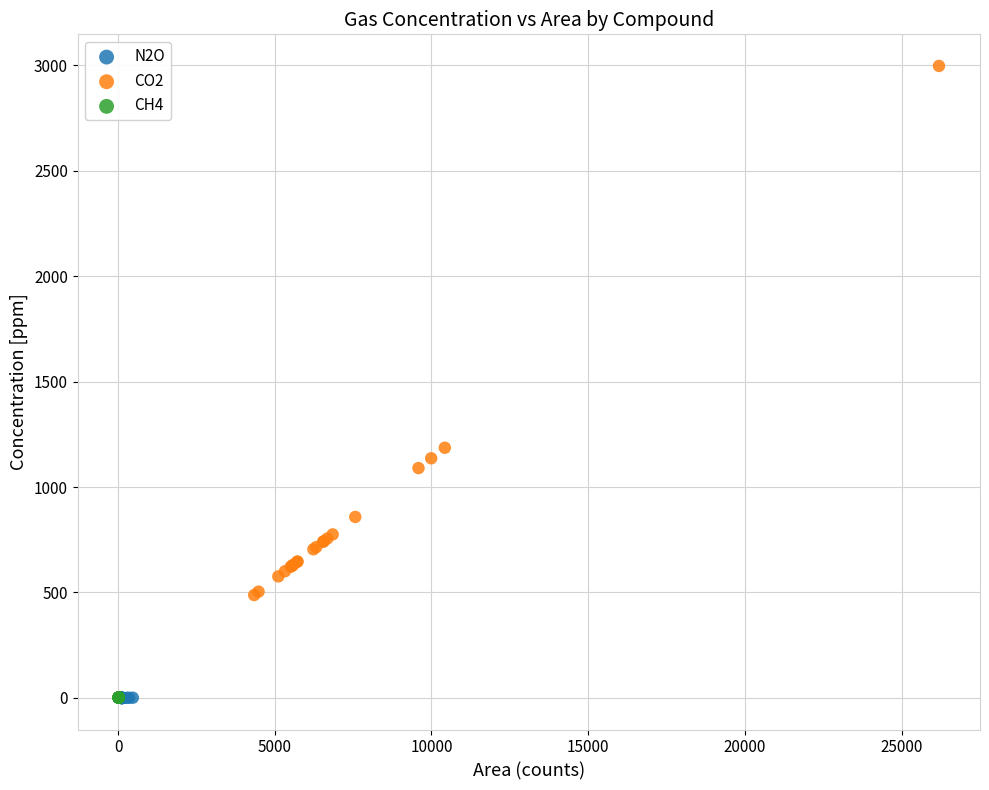

What are all the series names shown in the legend?

N2O, CO2, CH4